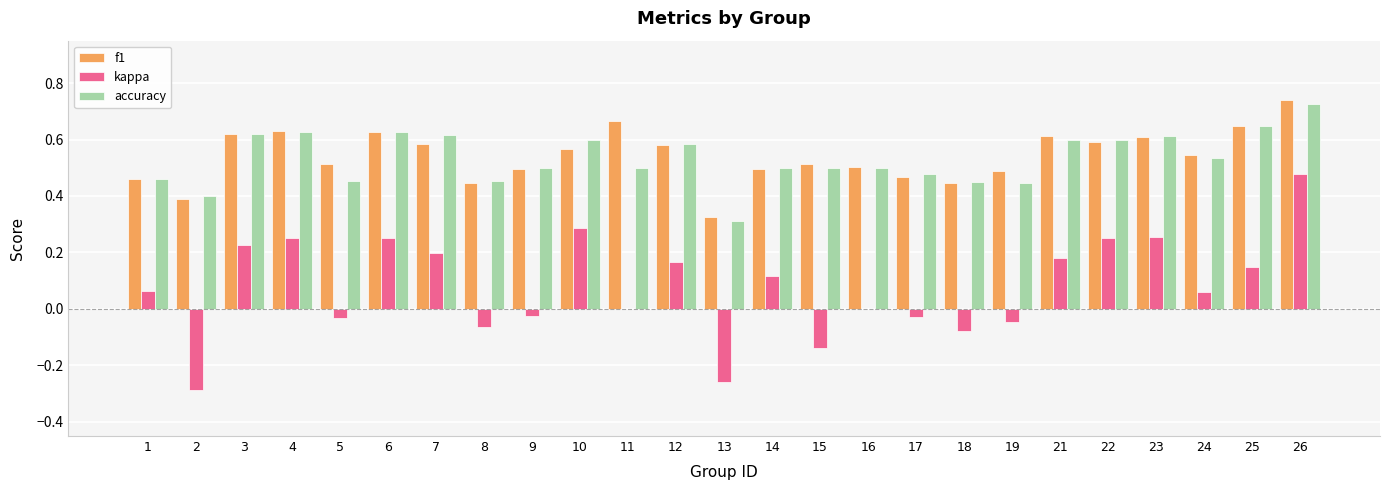

Which series has the largest range (max minus min)?

kappa